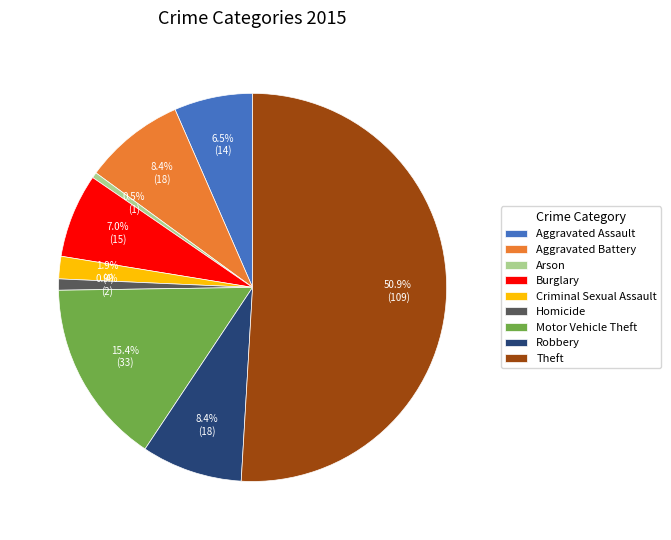

How many segments does this pie chart have?

9